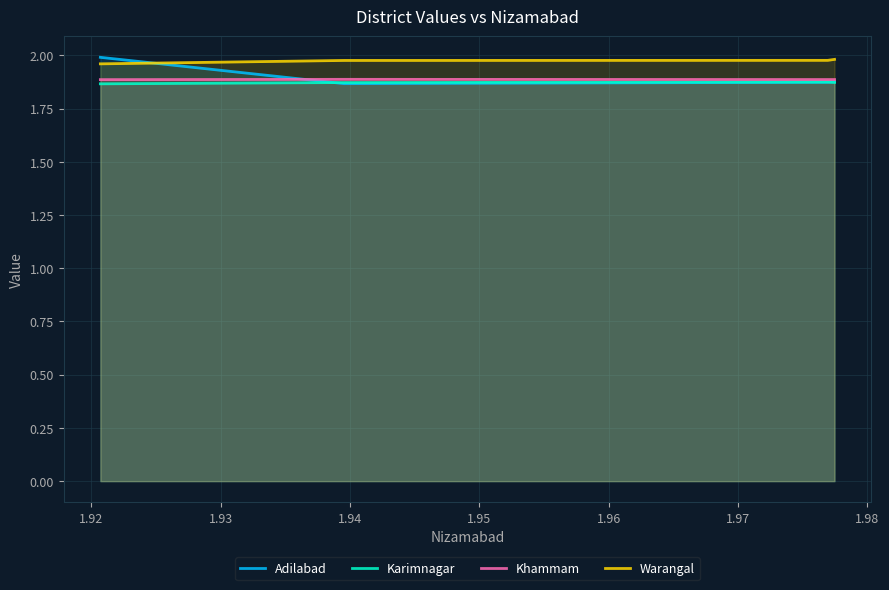

After their last crossing, which series has the higher values: Adilabad or Karimnagar?

Adilabad